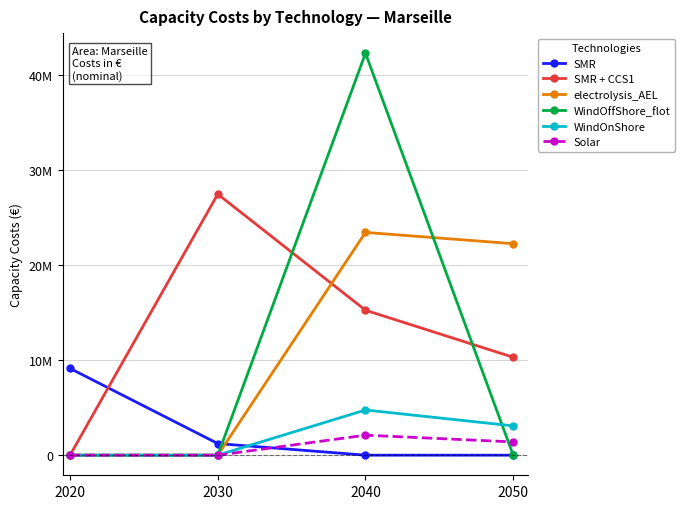

Does the chart have visible grid lines?

Yes